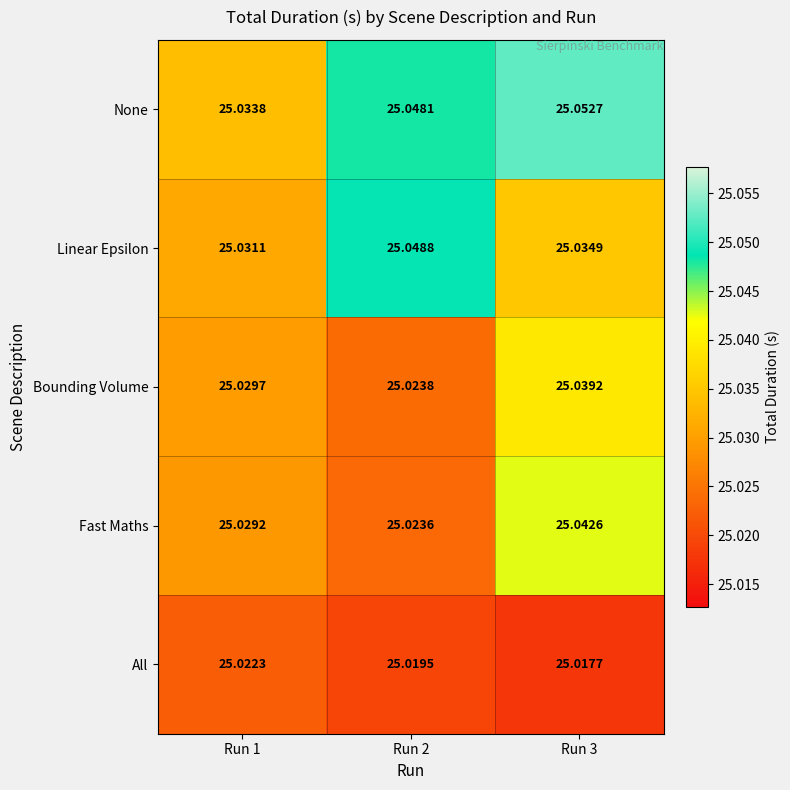

Is the value of Linear Epsilon at Run 2 greater than the value of Bounding Volume at Run 2?

Yes